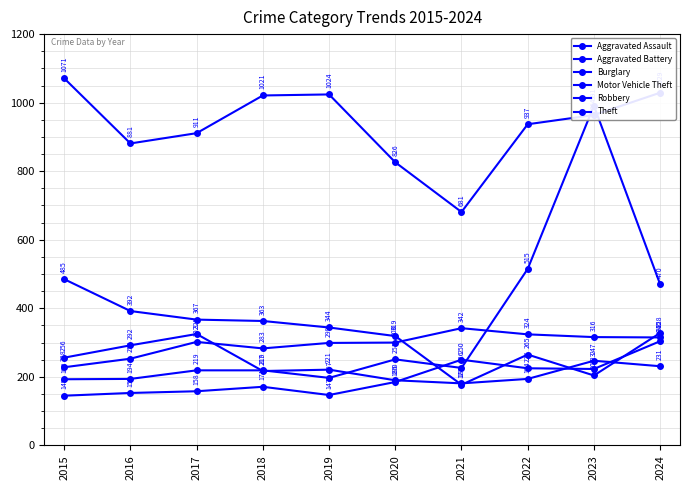

Between 2023 and 2024, which series saw the biggest shift?

Motor Vehicle Theft